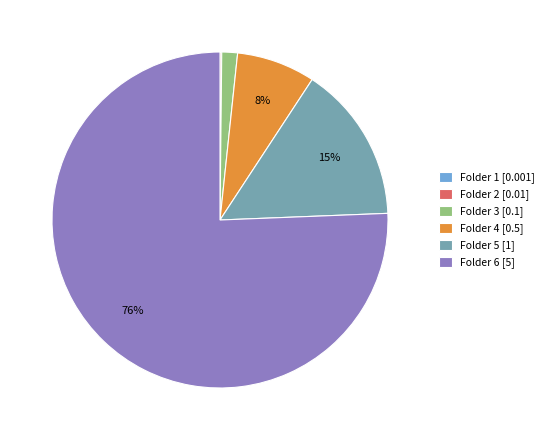

To the nearest percent, what is the combined percentage of Folder 3 [0.1] and Folder 5 [1]?

17%